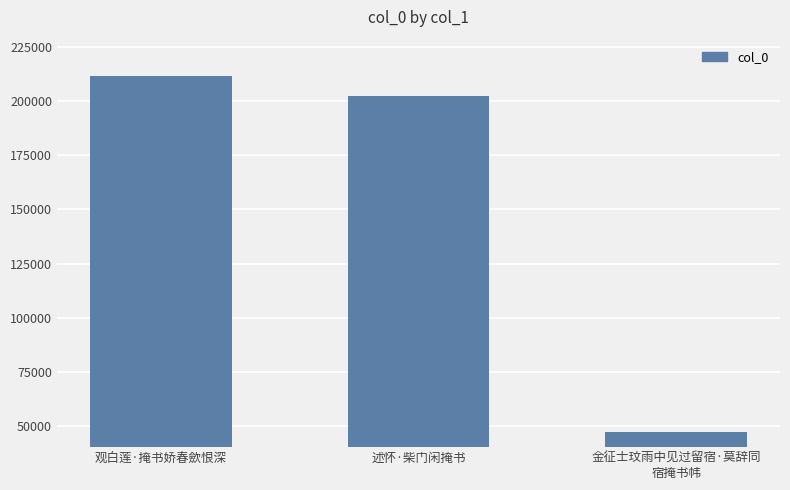

What is the ratio of the value at 观白莲·掩书娇春歛恨深 to the value at 金征士玟雨中见过留宿·莫辞同
宿掩书帏?

4.5